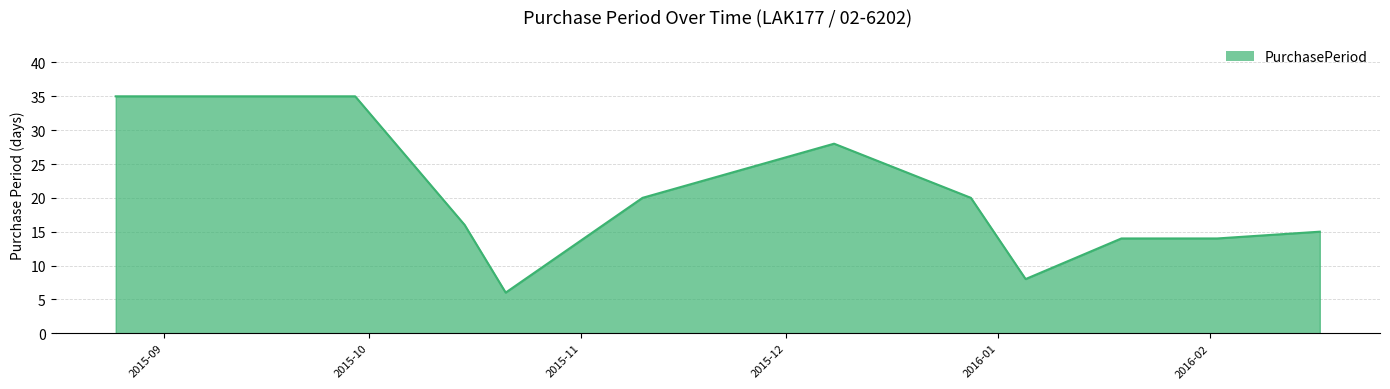

What is the greatest value displayed?

35